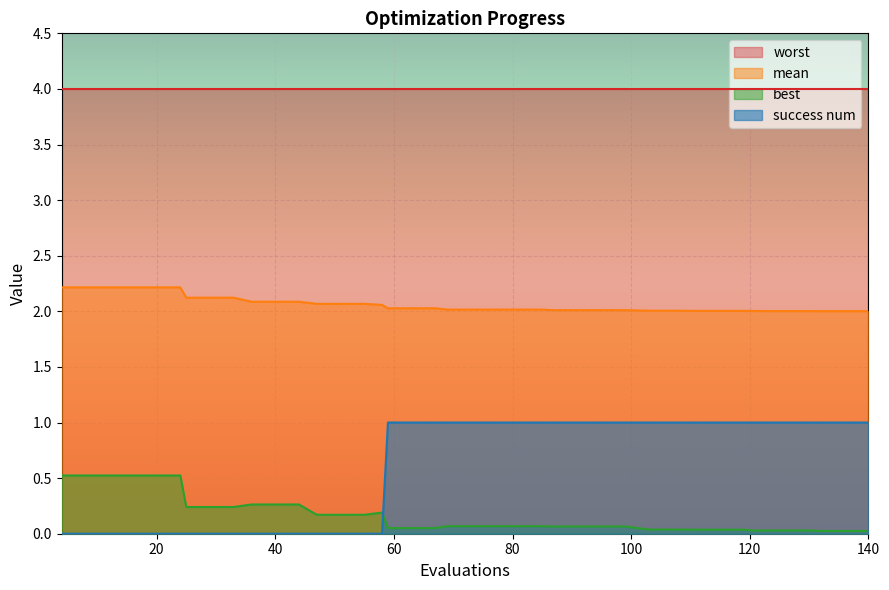

Rank the series at 140 from highest to lowest value.

worst, mean, success num, best